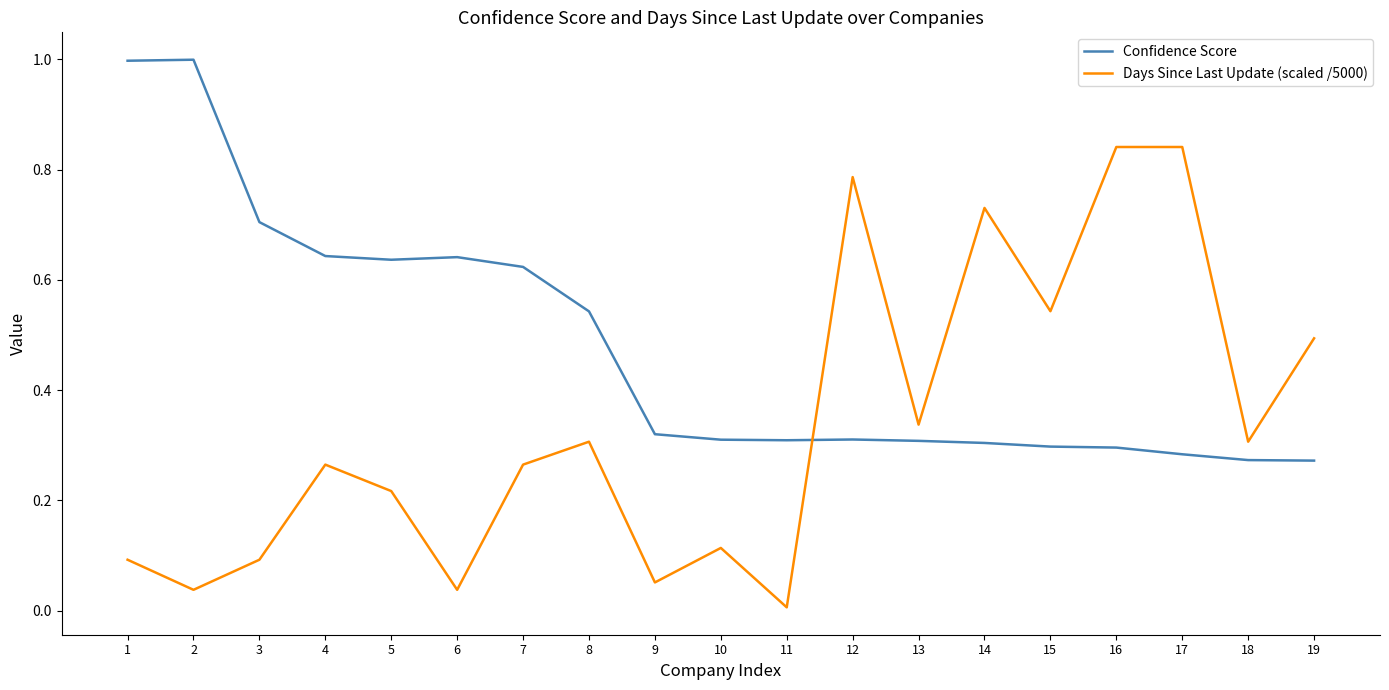

Between which two adjacent categories do Confidence Score and Days Since Last Update (scaled /5000) first intersect?

11 and 12